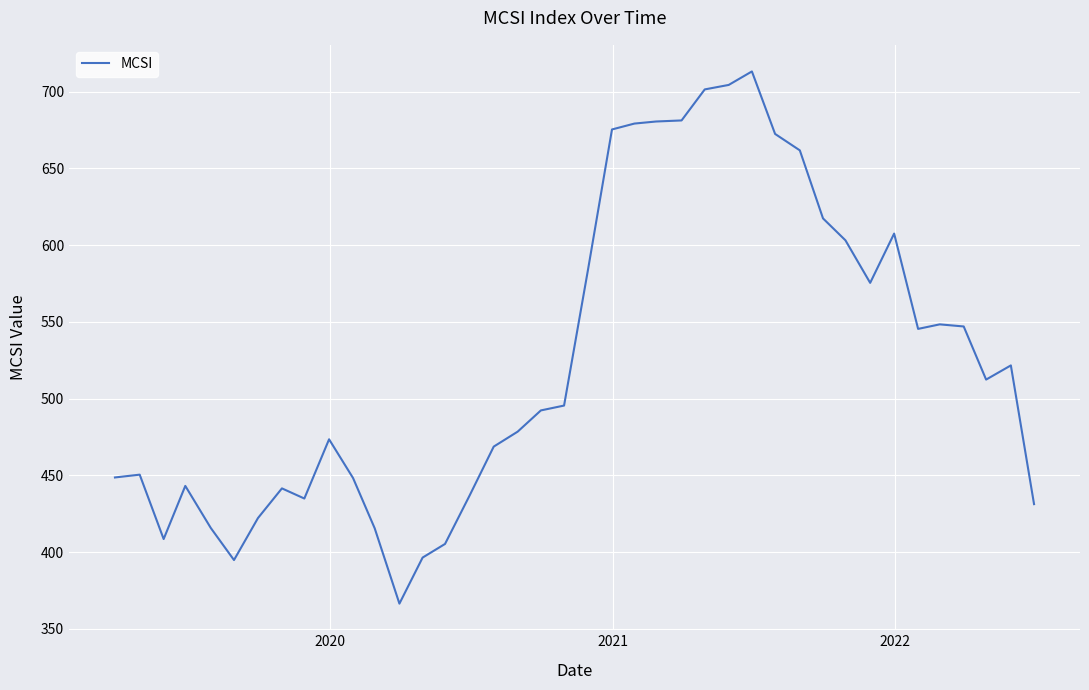

What is the smallest value displayed?

366.4